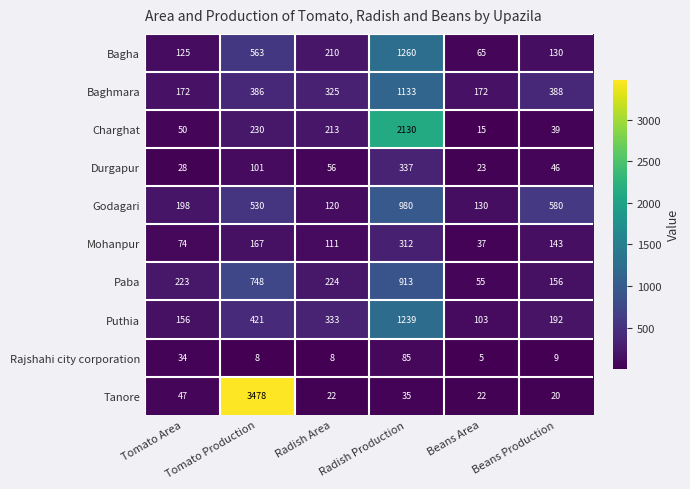

What is the minimum value for Godagari?

120